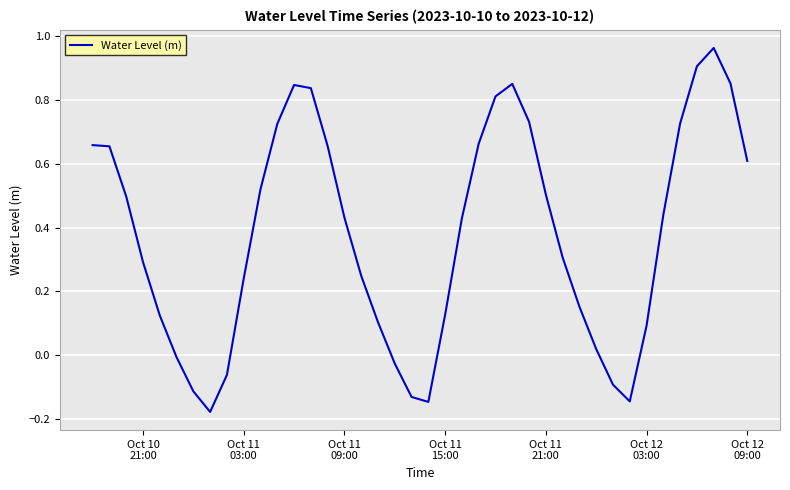

What is the difference between the maximum and minimum values?

1.1